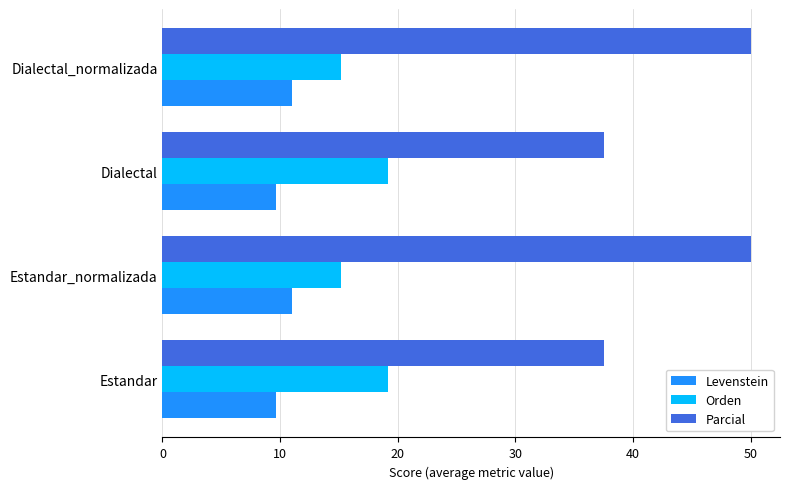

Which series has the largest range (max minus min)?

Parcial